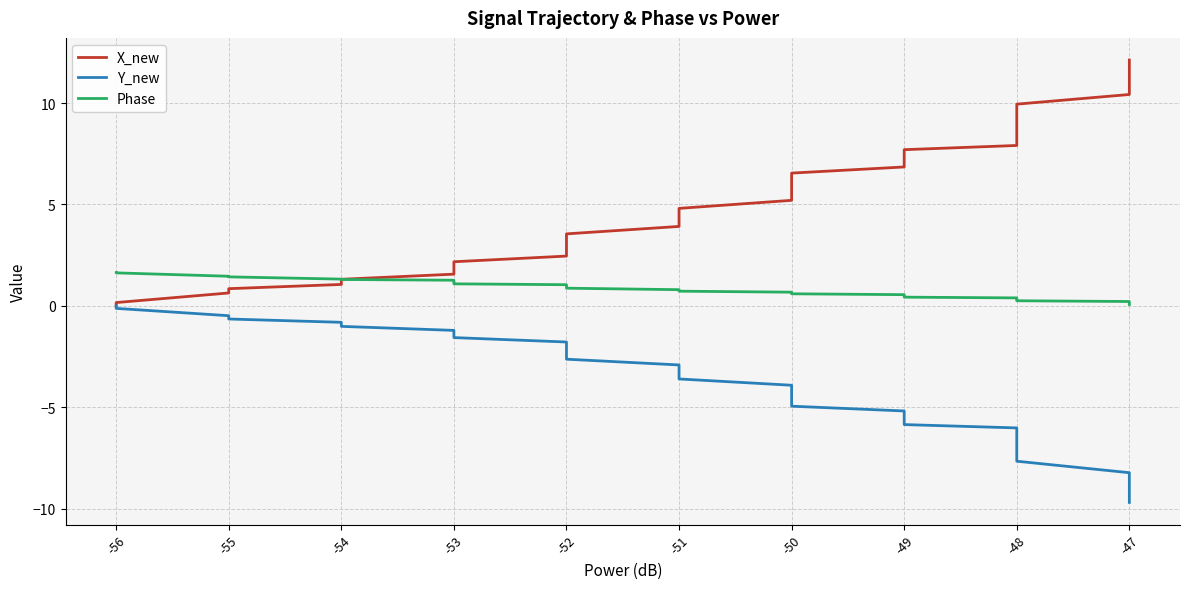

Does the chart display data point markers on the line(s)?

No